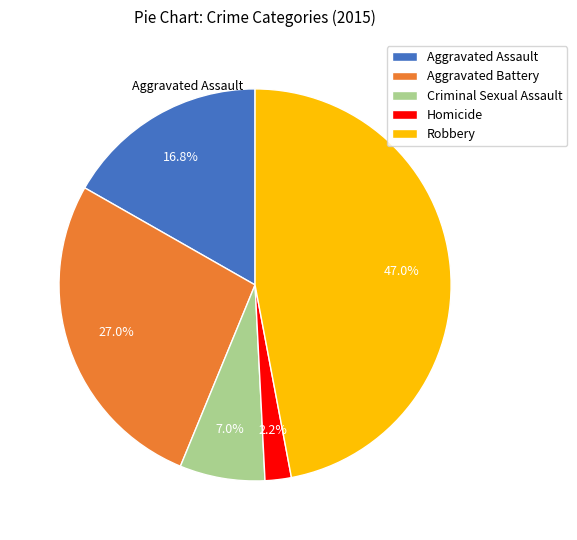

To the nearest percent, what percentage of the pie is Aggravated Assault?

17%